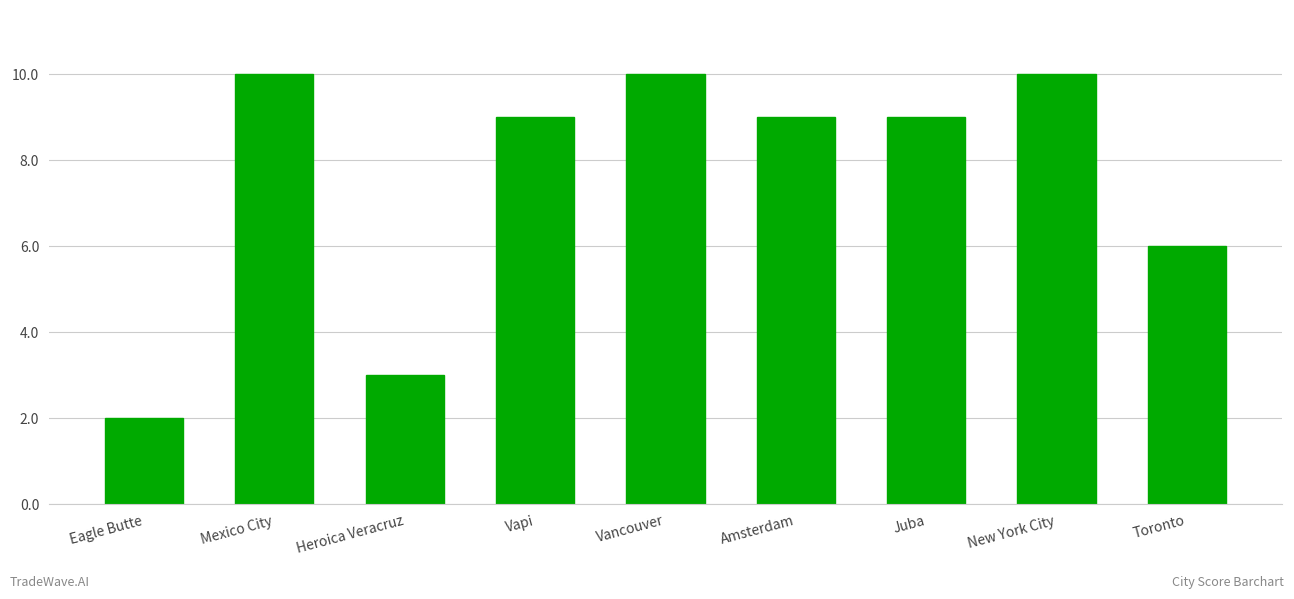

Between Vapi and Eagle Butte, which is larger?

Vapi